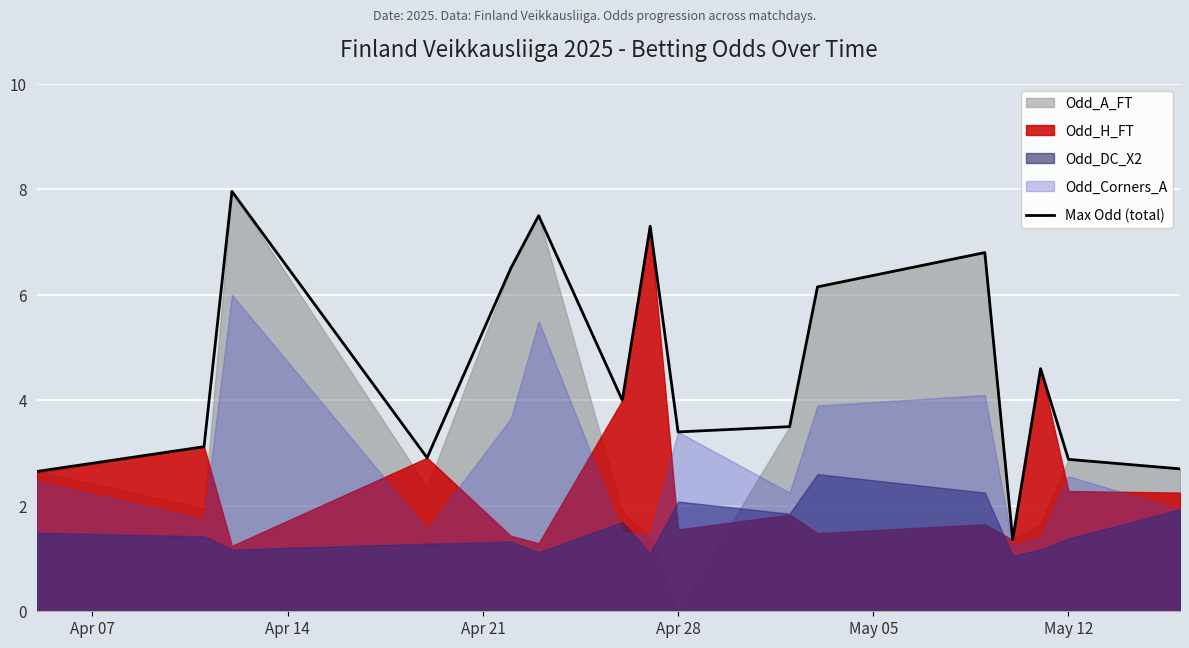

True or false: the data shows 2.6 at Apr 07.

True